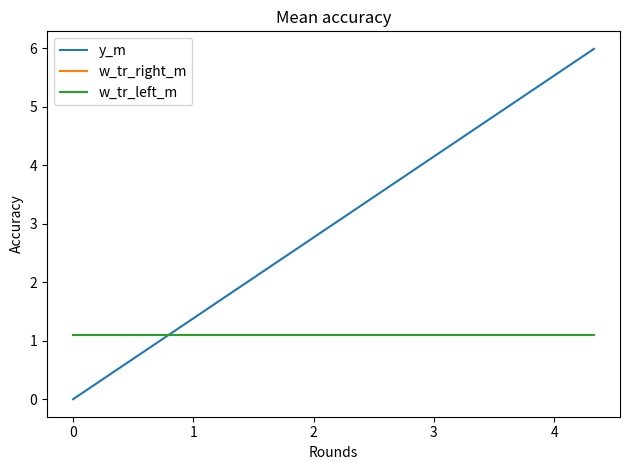

At how many categories does at least one series exceed 1?

20